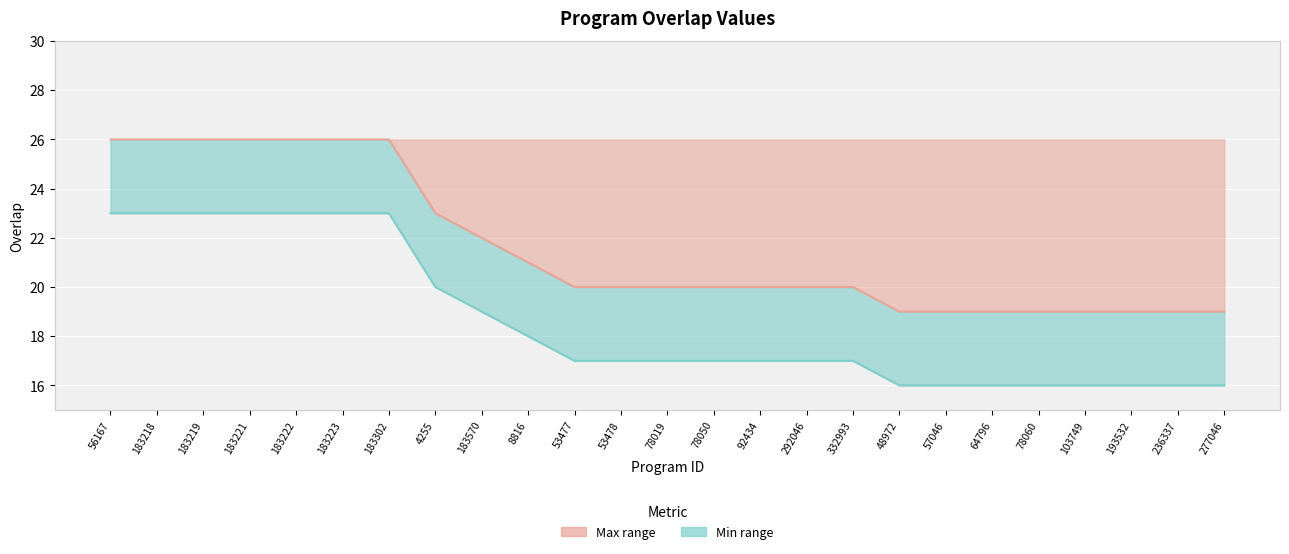

True or false: overlap (lower) and overlap (upper) cross at least once.

False